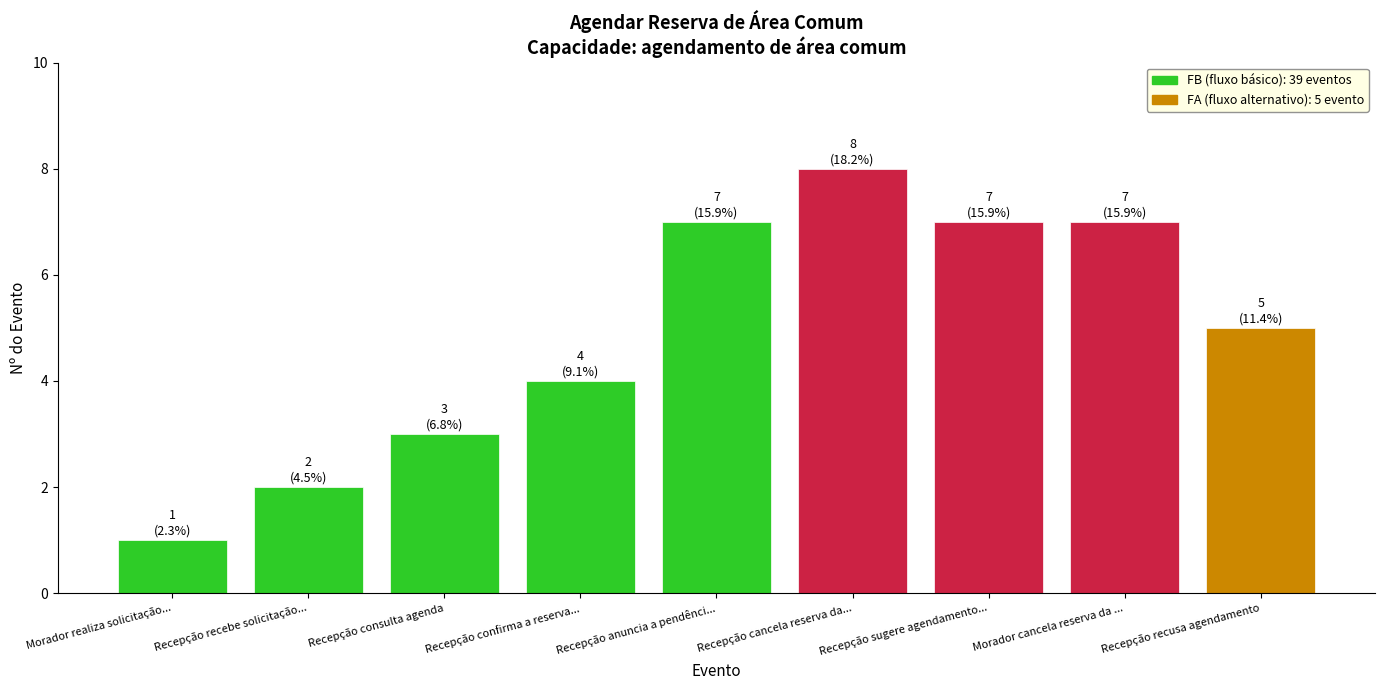

How many values are below 5?

4